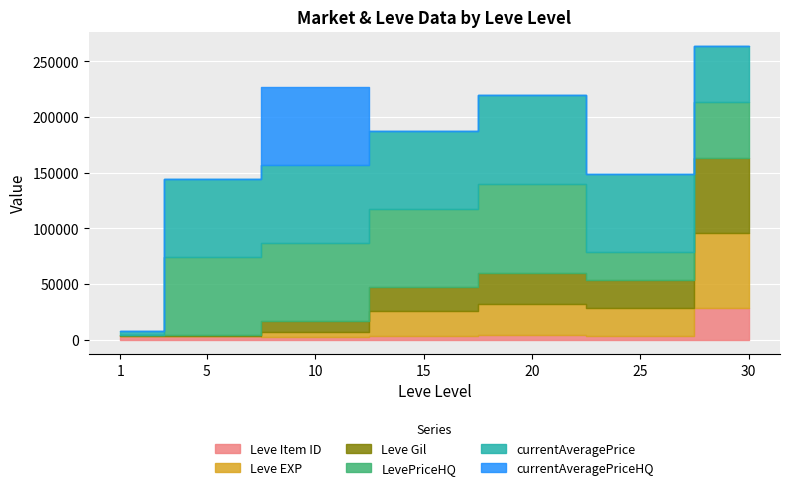

How many series are shown in this chart?

6